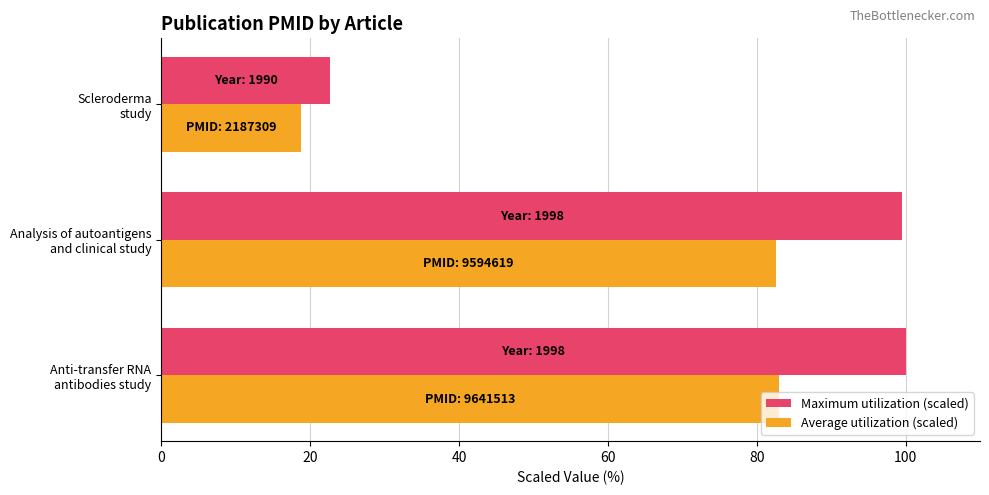

What is the maximum value for Average utilization (scaled)?

83.0